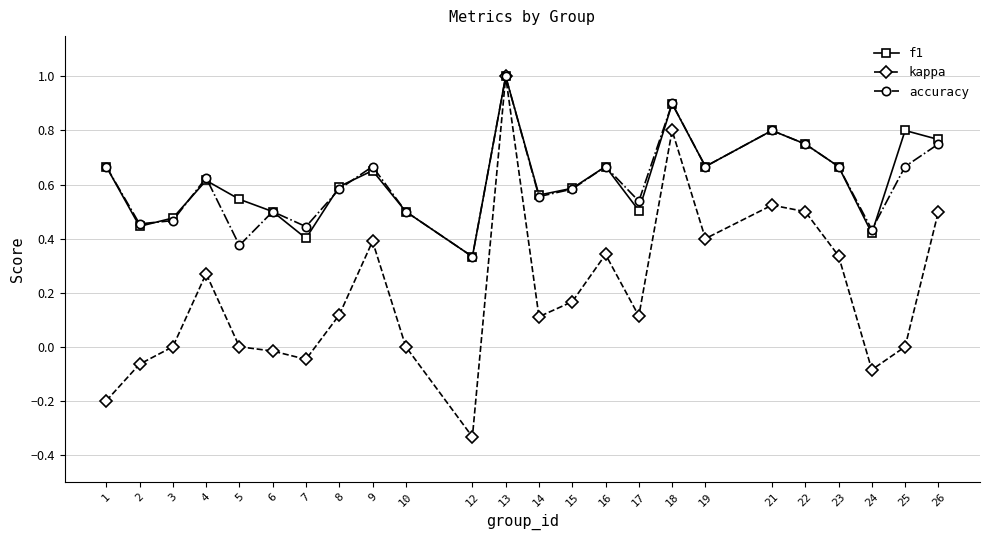

What is the greatest value displayed?

1.0